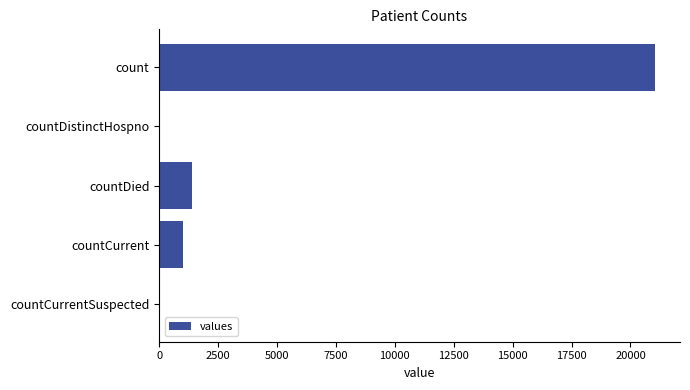

What is the change in value from count to countDied?

-19645